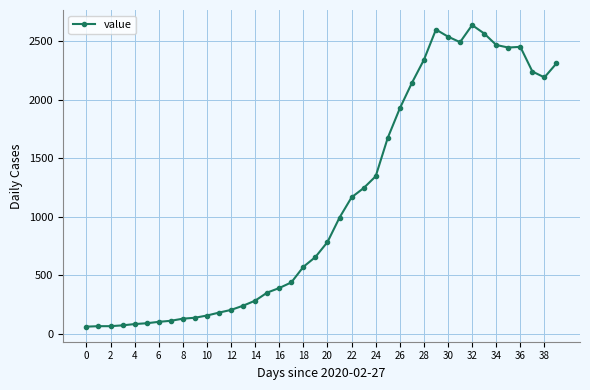

Does the chart have visible grid lines?

Yes